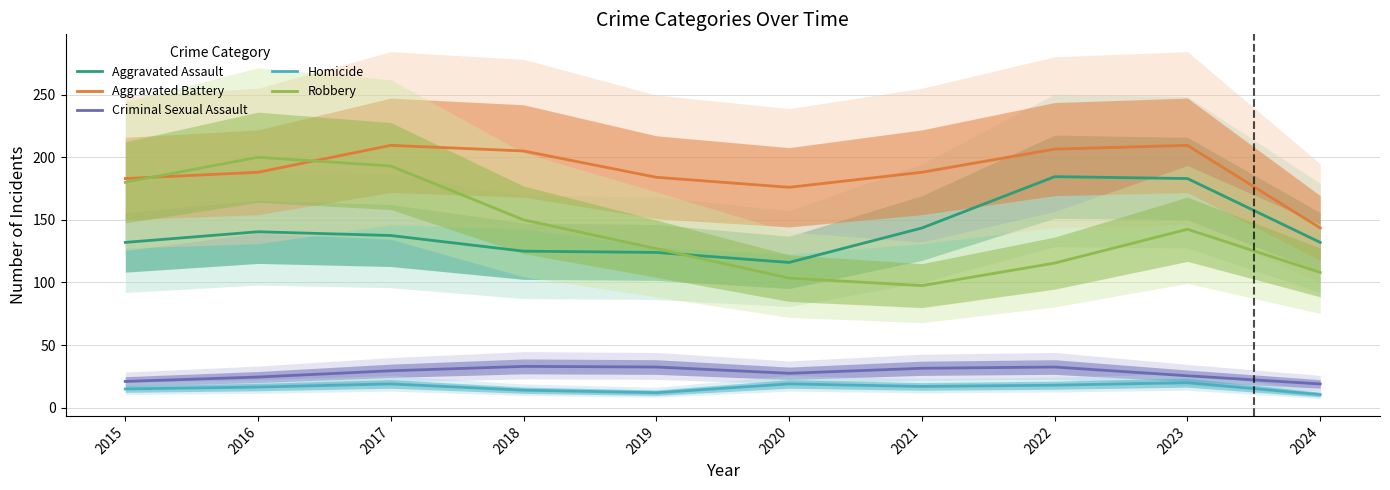

True or false: Robbery has more than 0 interior local peaks.

True